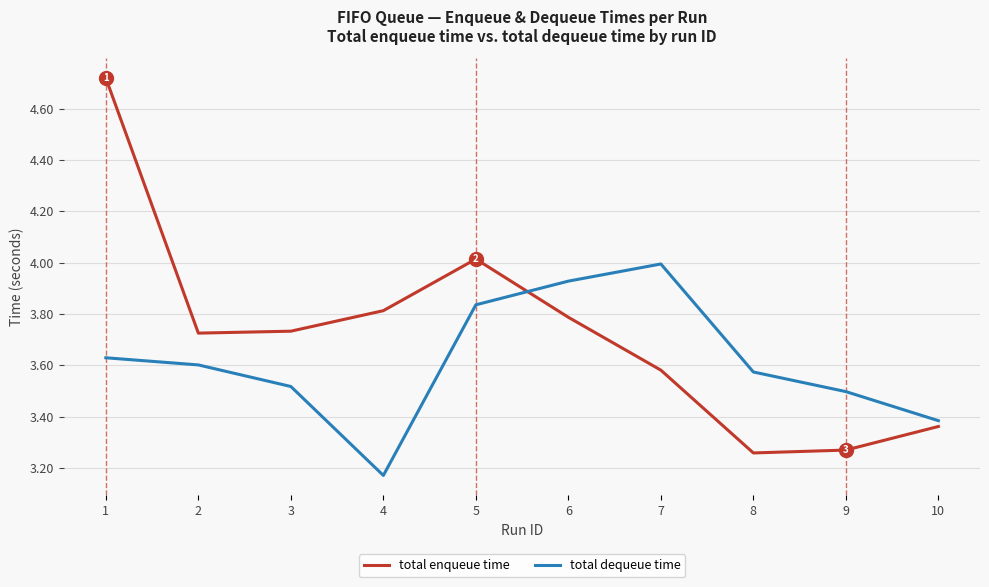

Between which two adjacent categories do total dequeue time and total enqueue time first intersect?

5 and 6